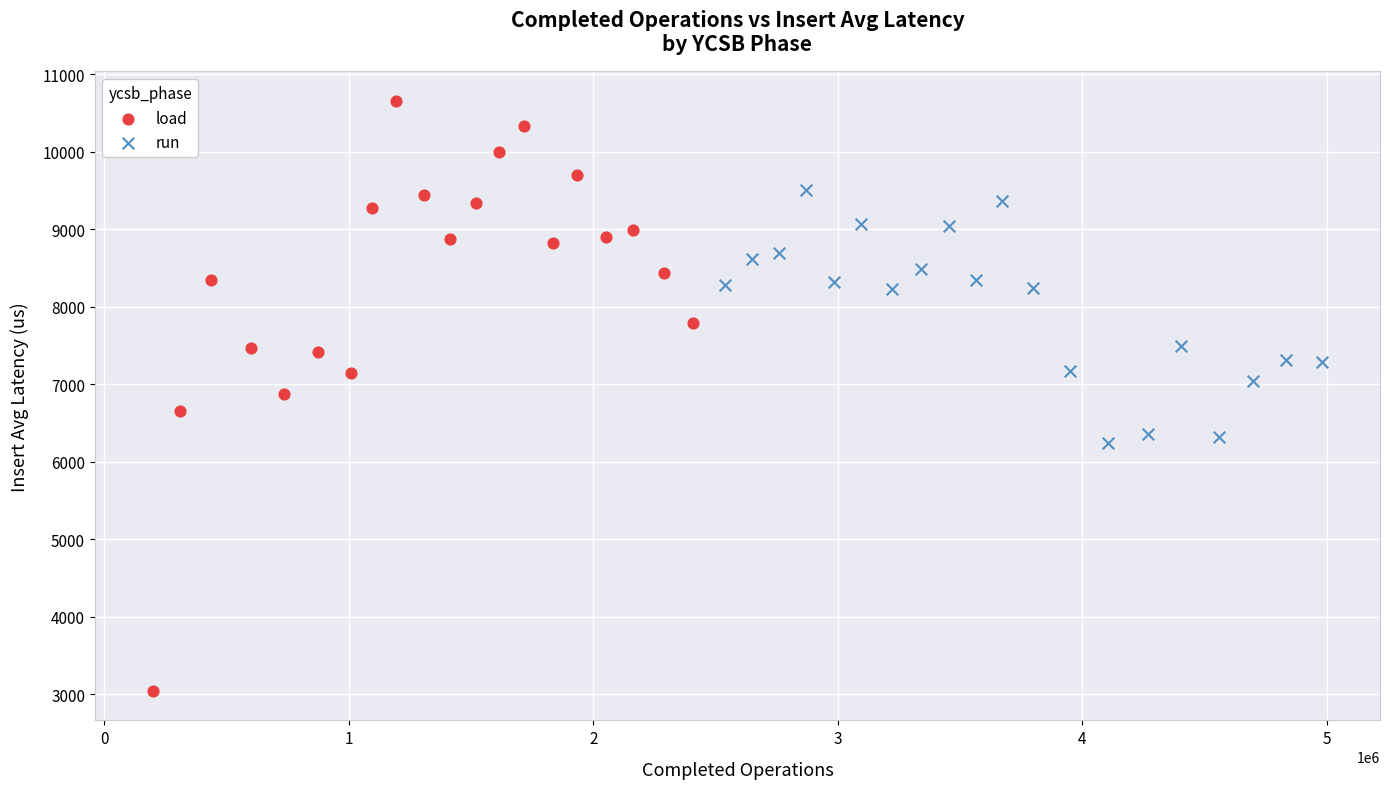

Which series contains the lowest Y value?

load